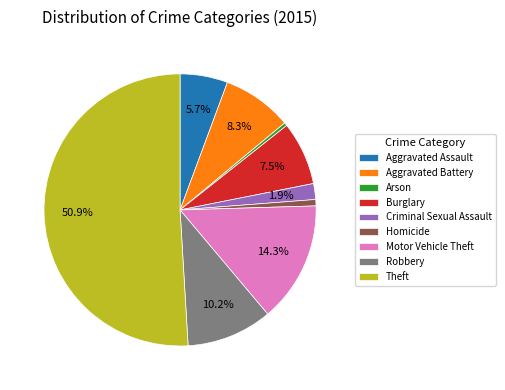

Approximately how many times larger is the value at Aggravated Assault compared to Arson?

15.0